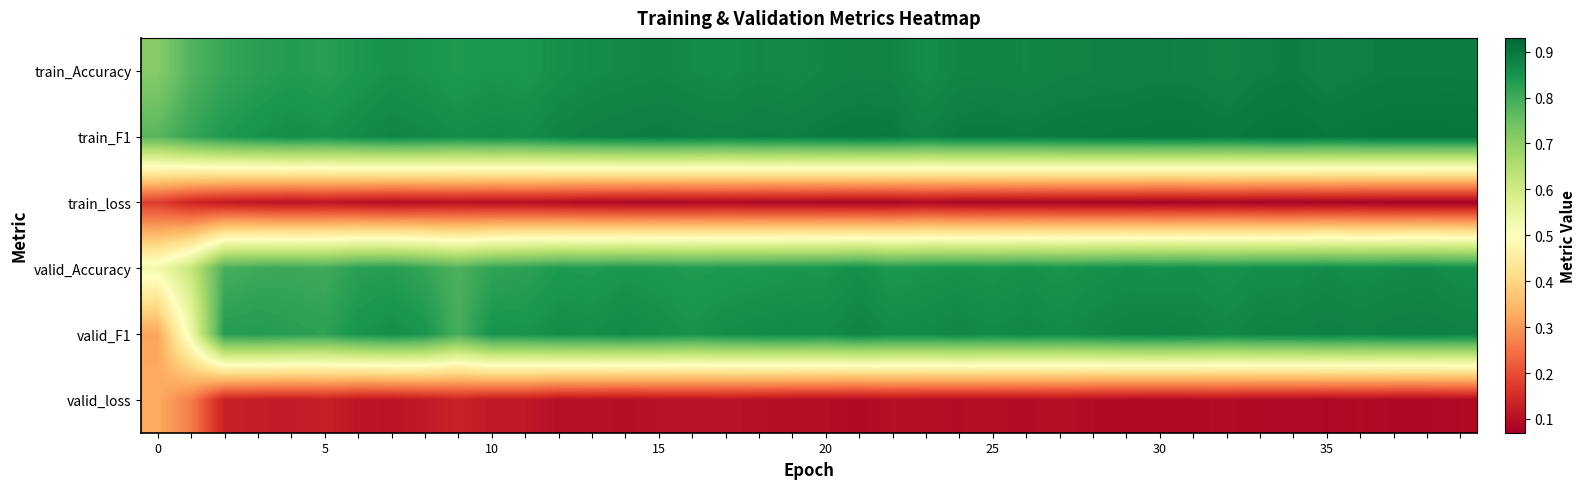

List the series in order of their peak value, highest first.

train_F1, train_Accuracy, valid_F1, valid_Accuracy, valid_loss, train_loss